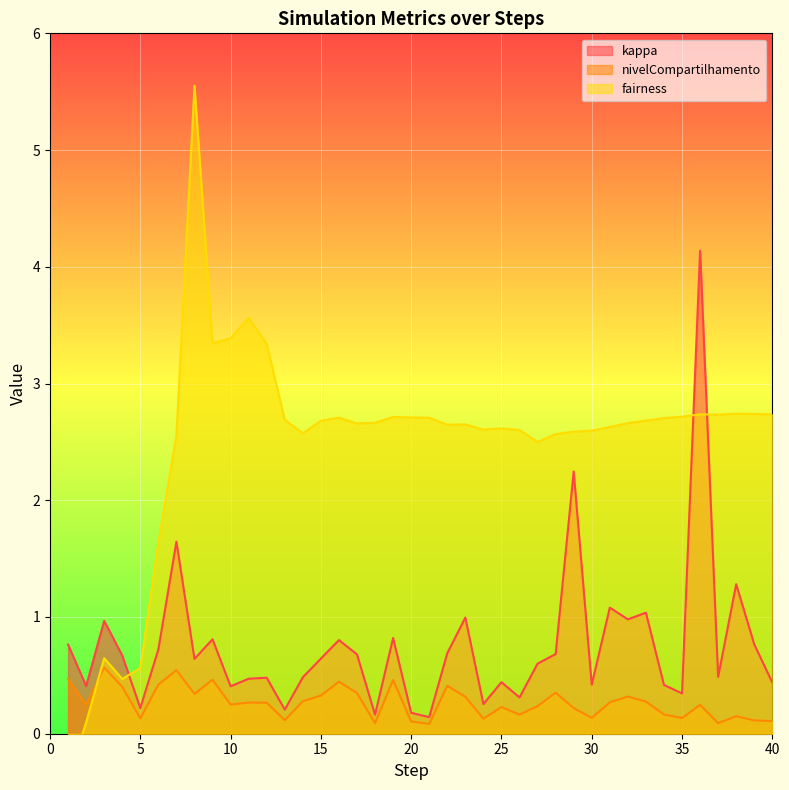

What is the value of the kappa point at the 22nd from the left?

0.7